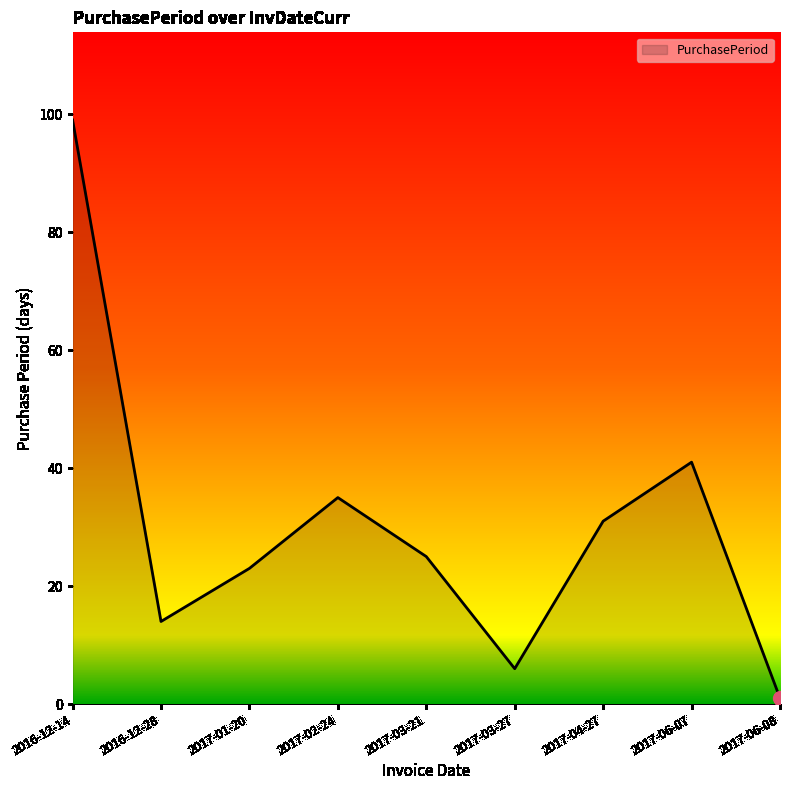

Is it true that the value at 2017-02-24 is 35?

True